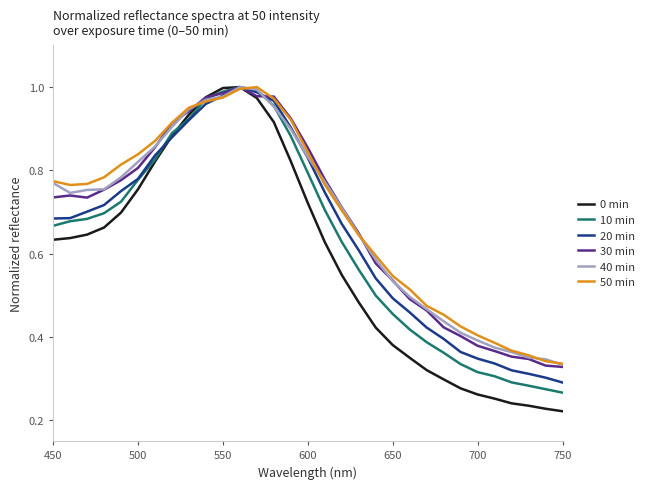

Which series has the largest range (max minus min)?

0 min